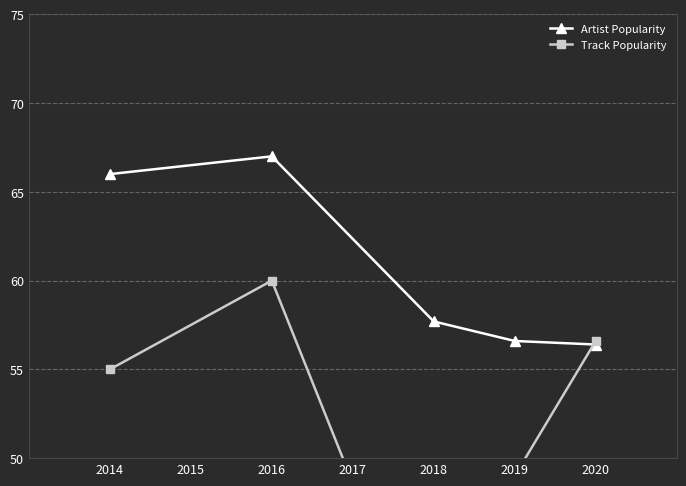

What is the value of the Artist Popularity point at the 3rd from the left?

57.7